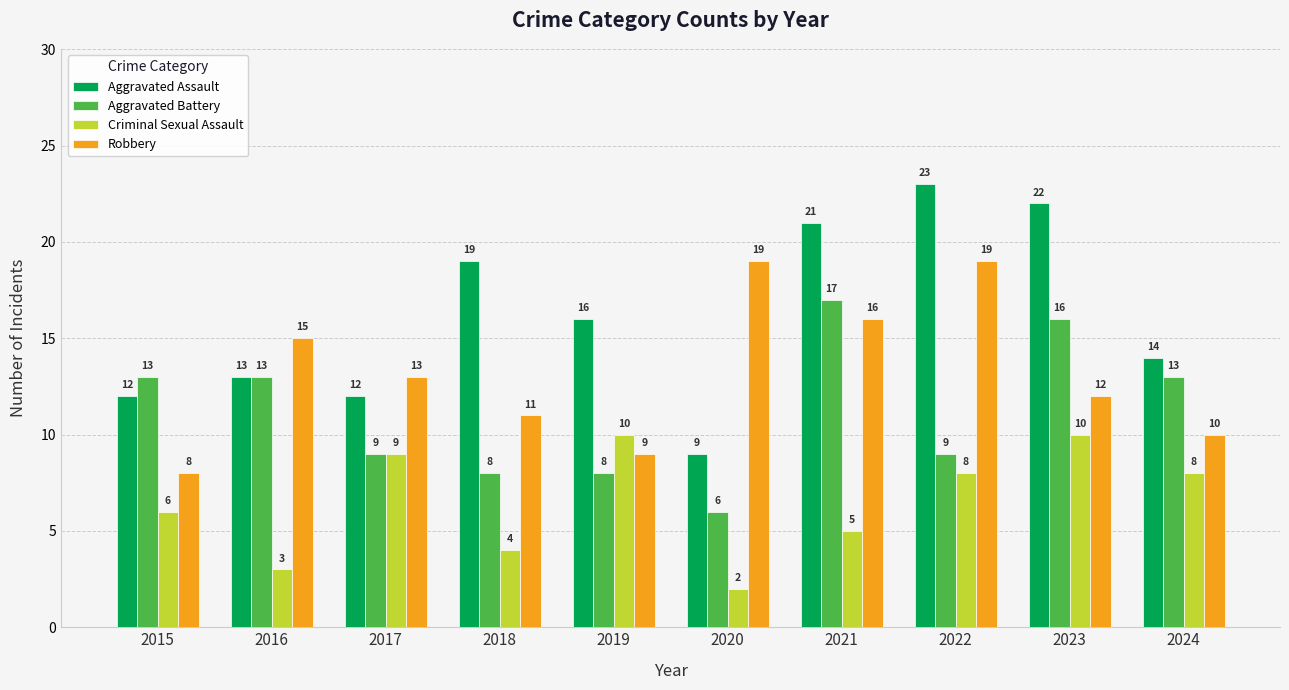

What is the total value across all series at 2021?

59